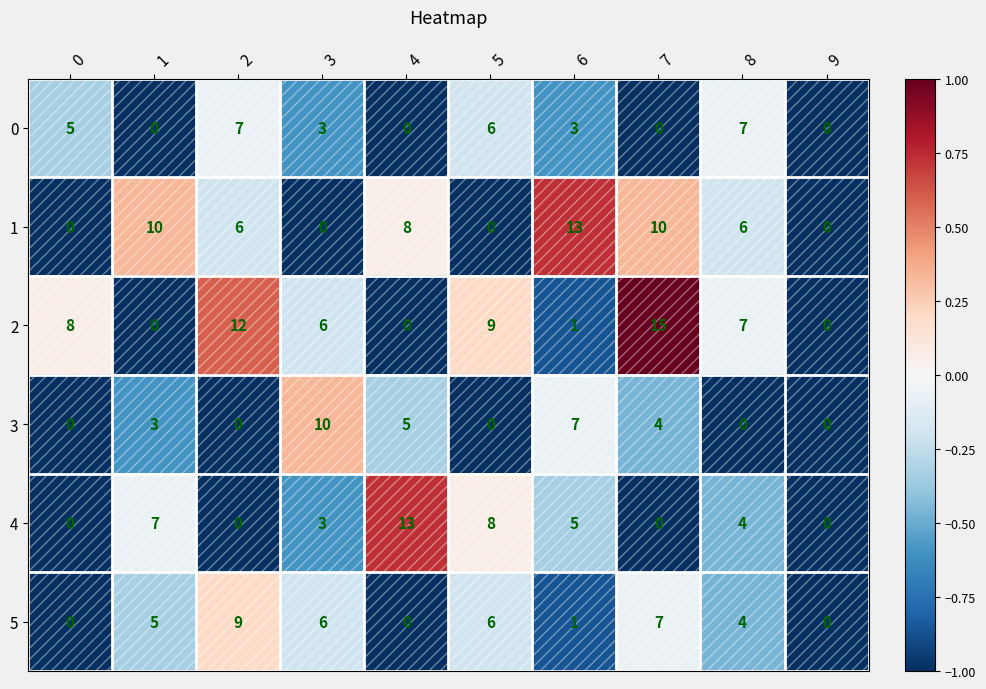

True or false: 2 has a value of 15 at 7.

True